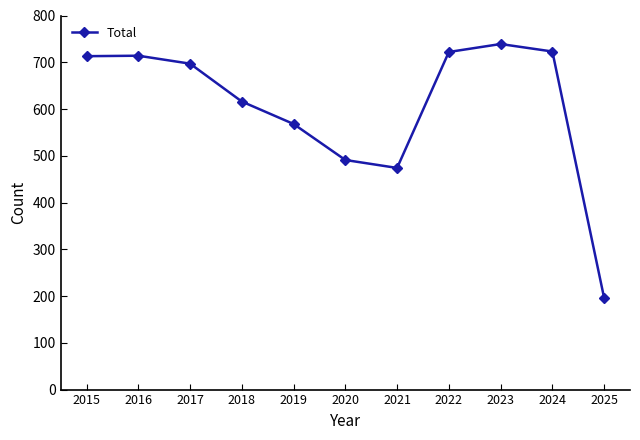

What is the average value?

605